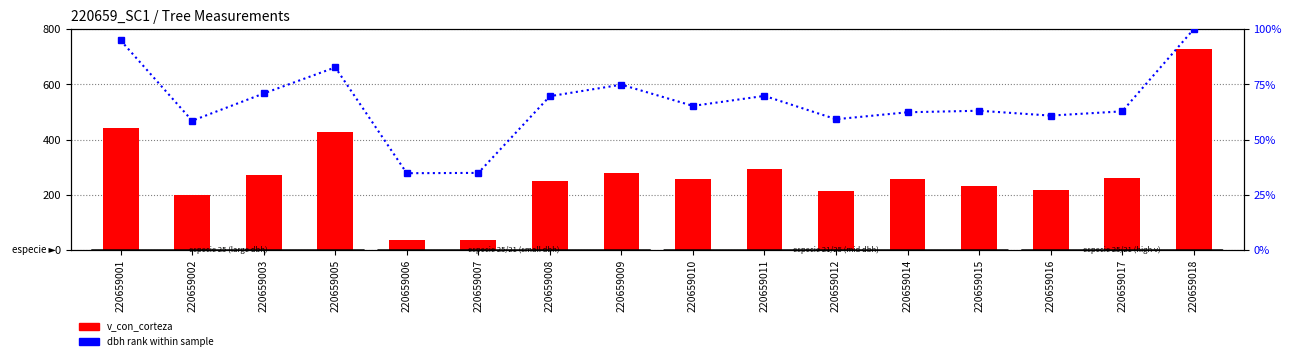

Between 220659012 and 220659017, which series saw the biggest shift?

v_con_corteza